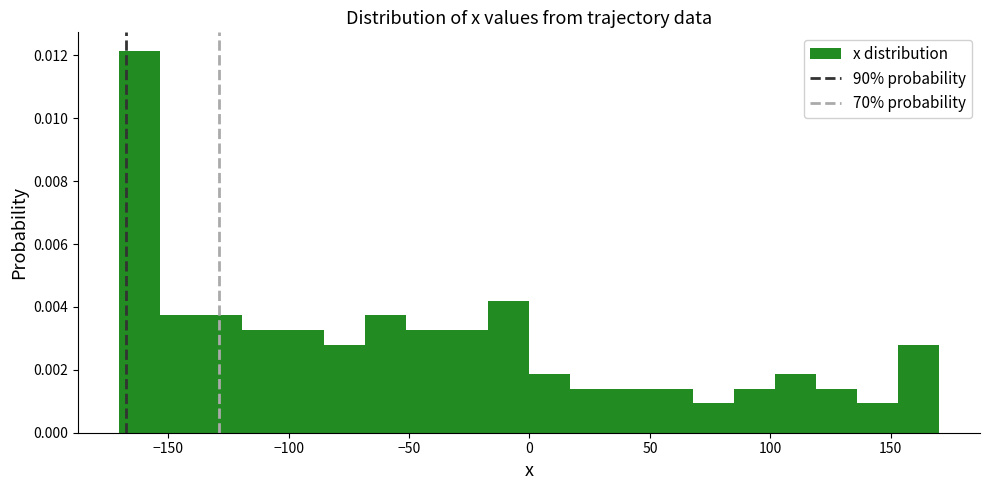

Around what value on the x-axis is the tallest bar? Give the approximate position of its centre, as read against the axis.

-160